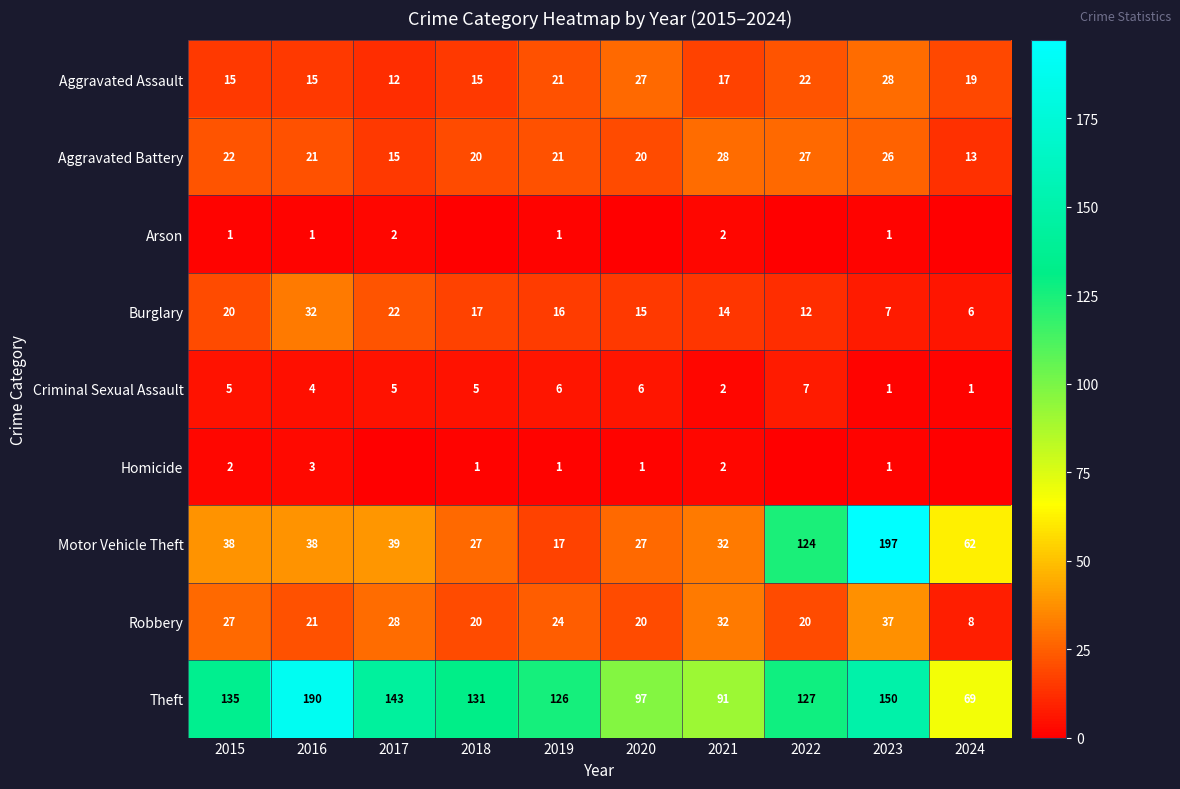

The value of Aggravated Battery at 2021 is 28. True or false?

True